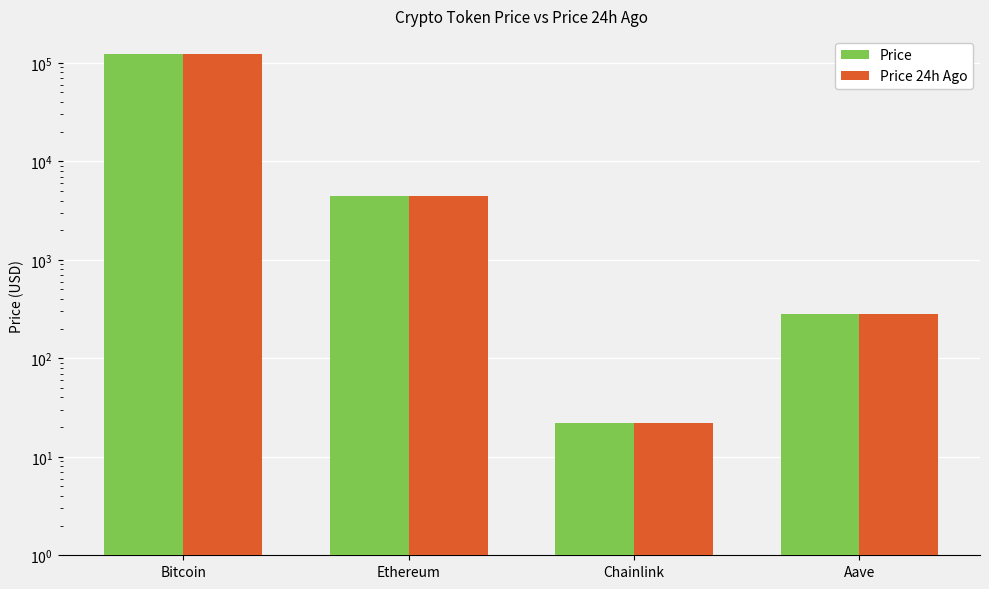

Between Chainlink and Ethereum, which is larger?

Ethereum